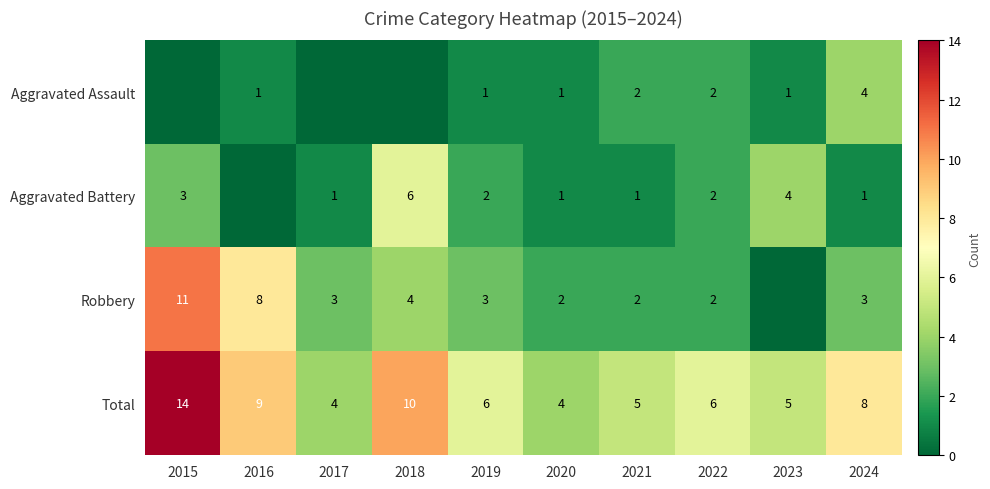

Is the value of Aggravated Battery at 2018 greater than the value of Robbery at 2021?

Yes